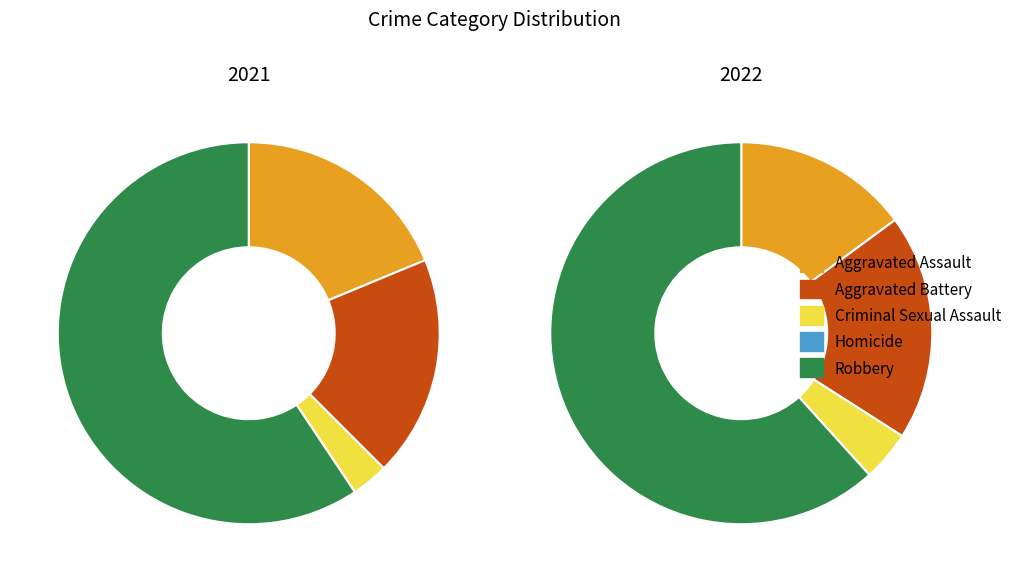

What is the difference between the highest and lowest values at Aggravated Battery?

3